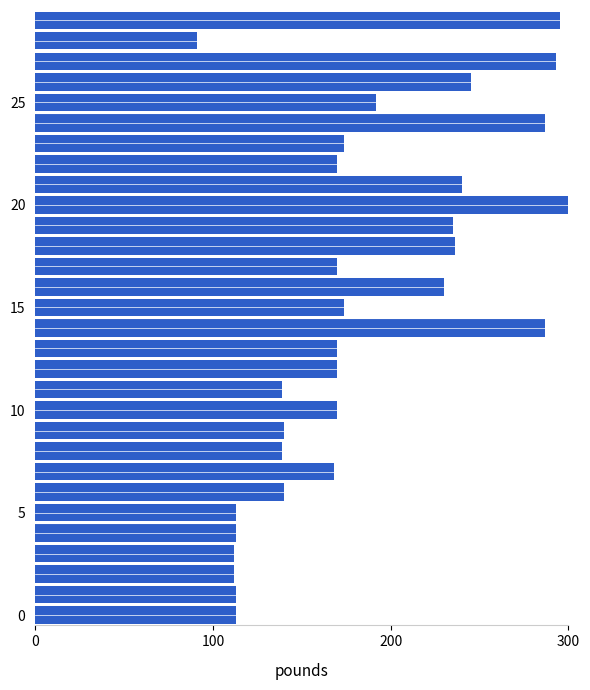

Which label corresponds to the smallest value in the chart?

28